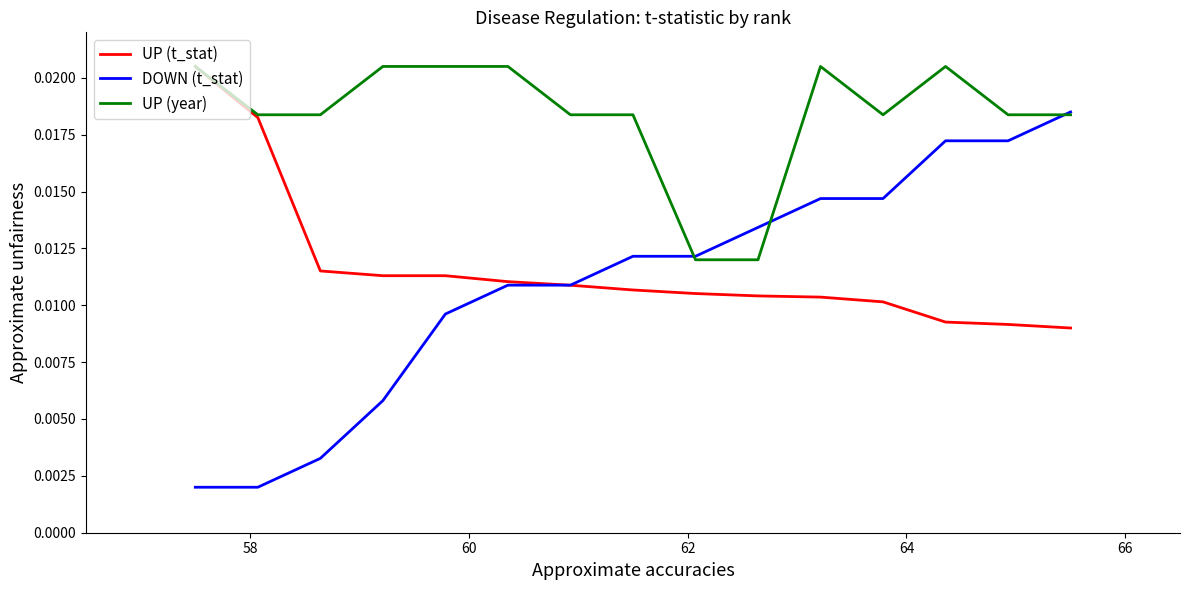

Which series has the largest total across all categories?

UP (year)